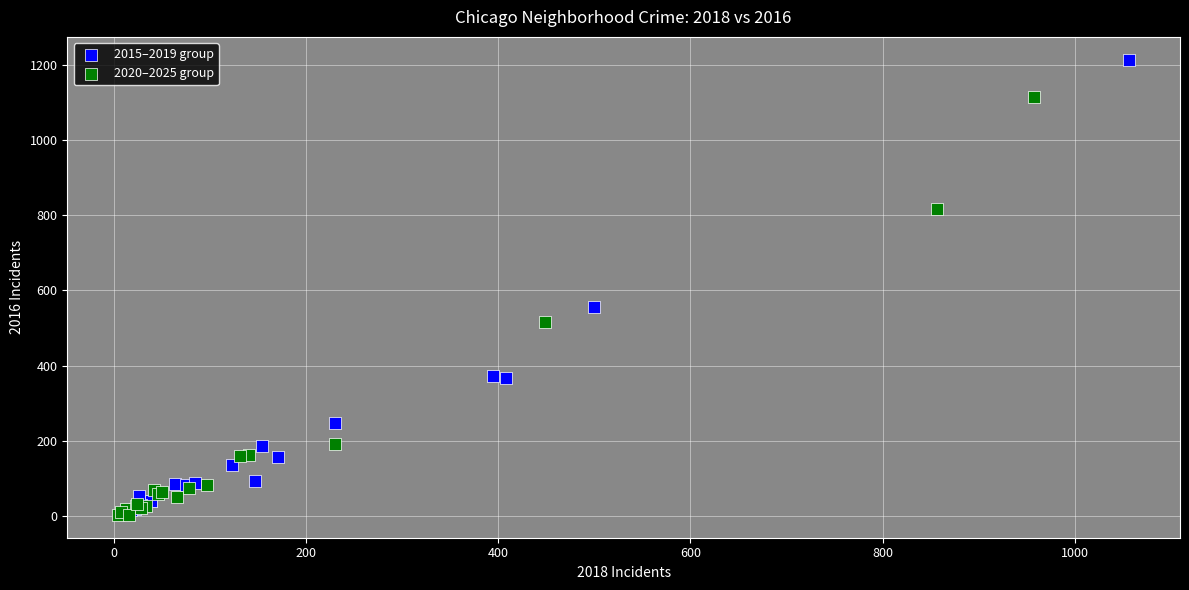

Which series has the widest spread of Y values?

2015–2019 group